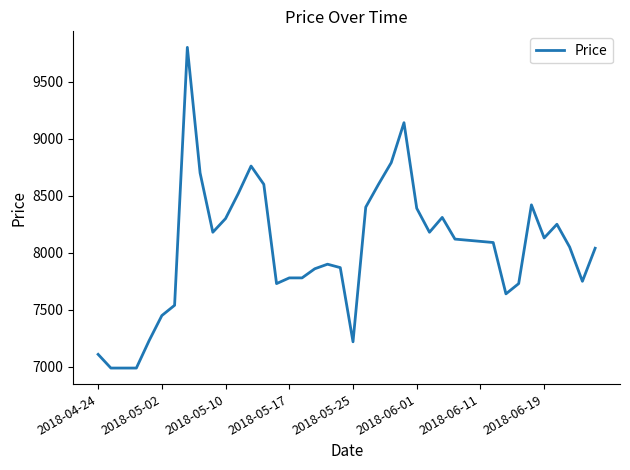

What is the smallest value displayed?

6990